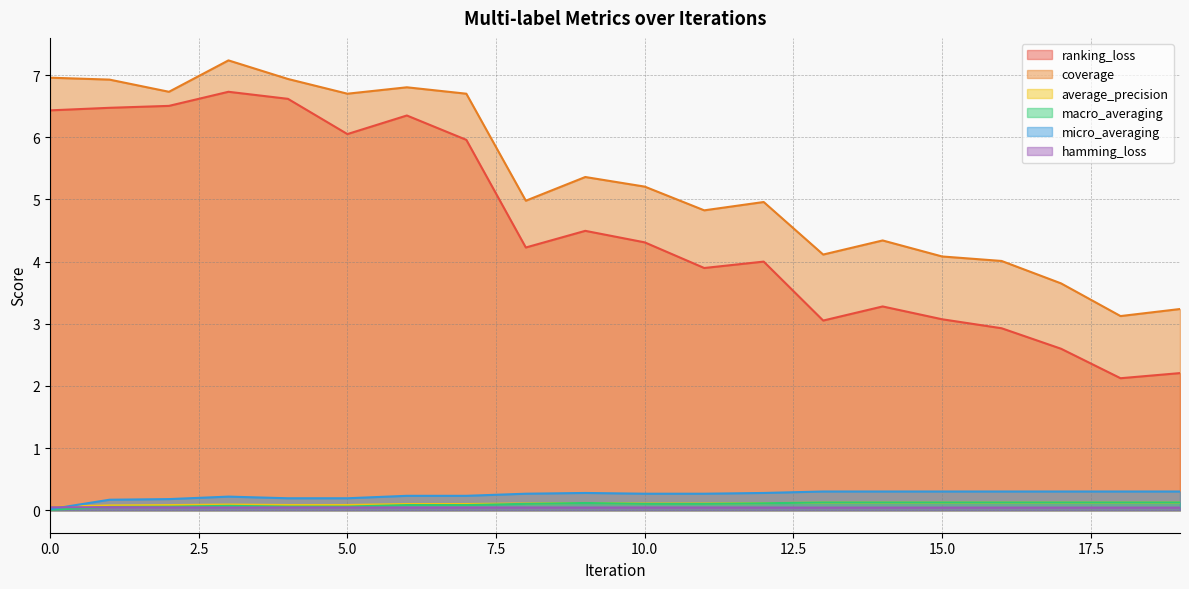

True or false: average_precision and coverage intersect in this chart.

False